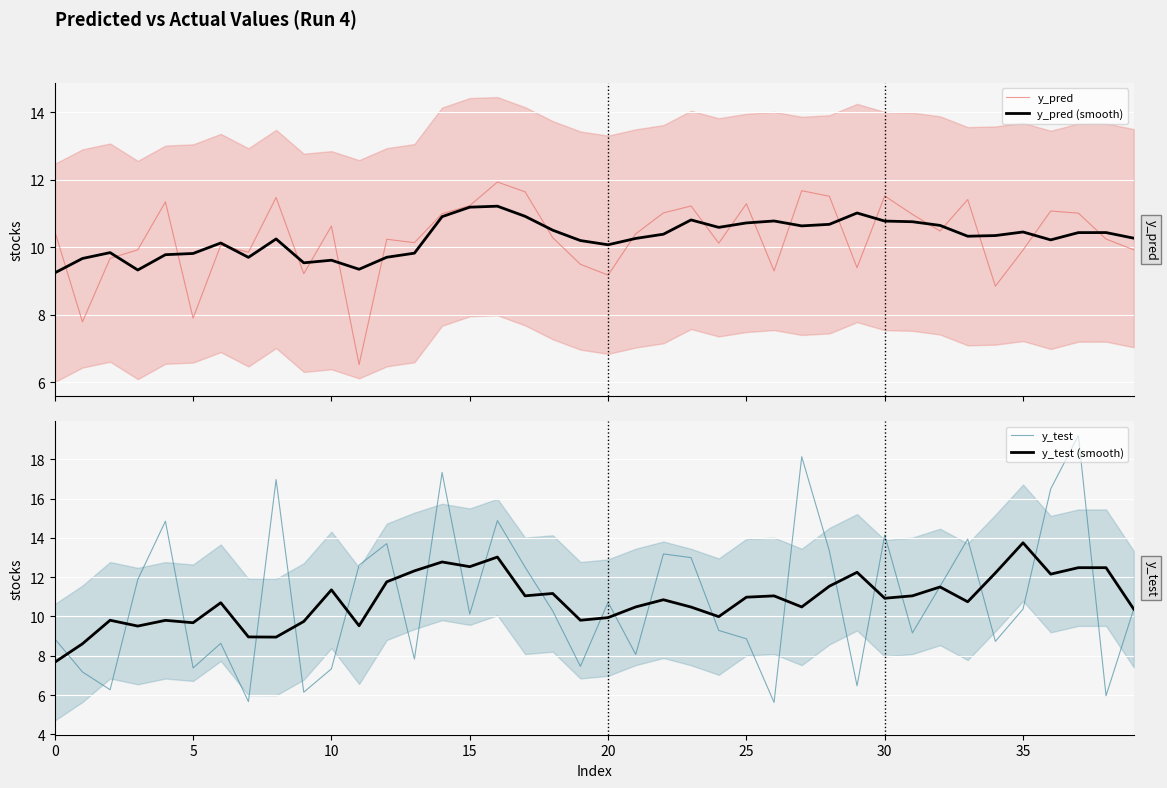

How many lines are shown in the chart?

4